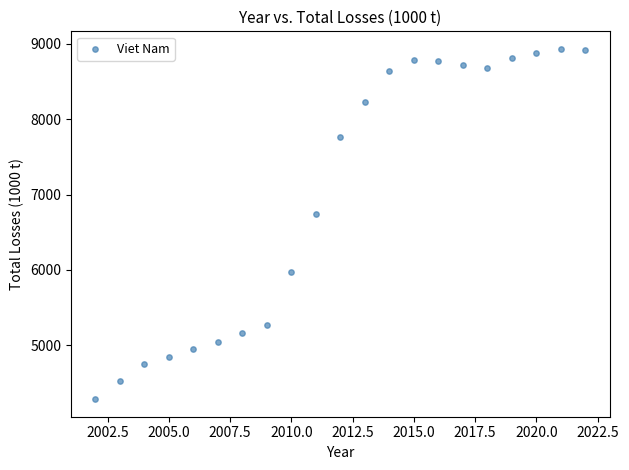

What Y value in the scatter plot is closest to 6608?

6739